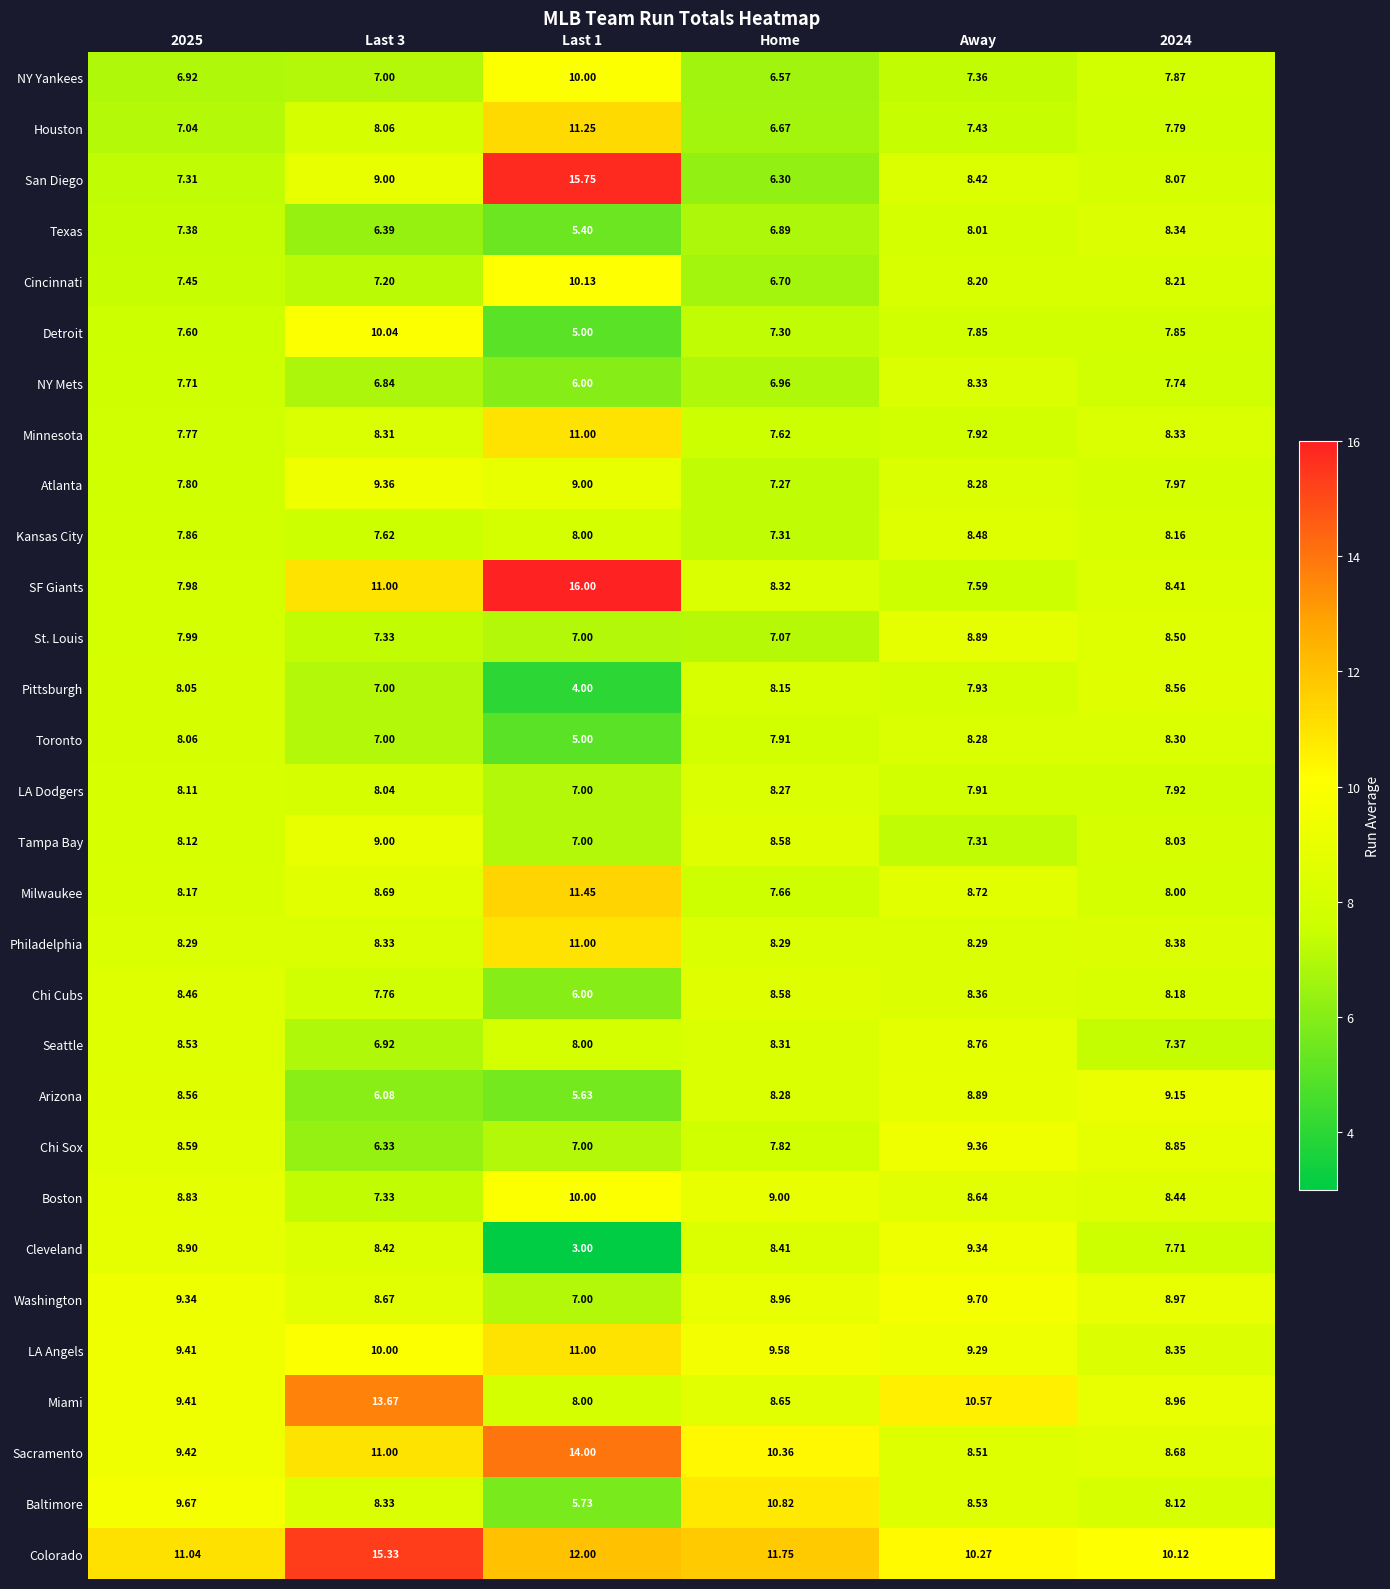

What is the difference between the highest and lowest values at Away?

3.3